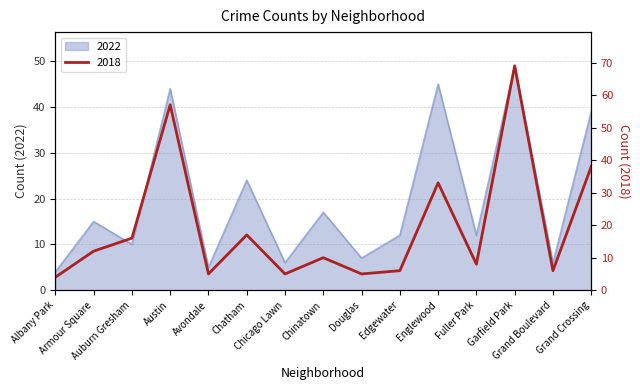

Rank the series by their maximum value, from highest to lowest.

2018, 2022